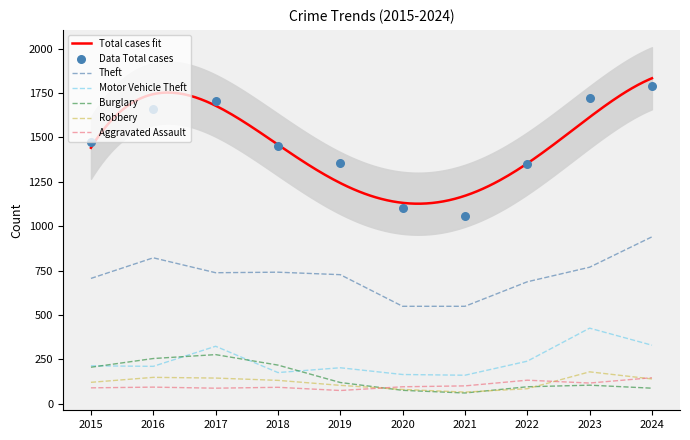

Is the value of Theft at 2019 greater than the value of Total at 2020?

No